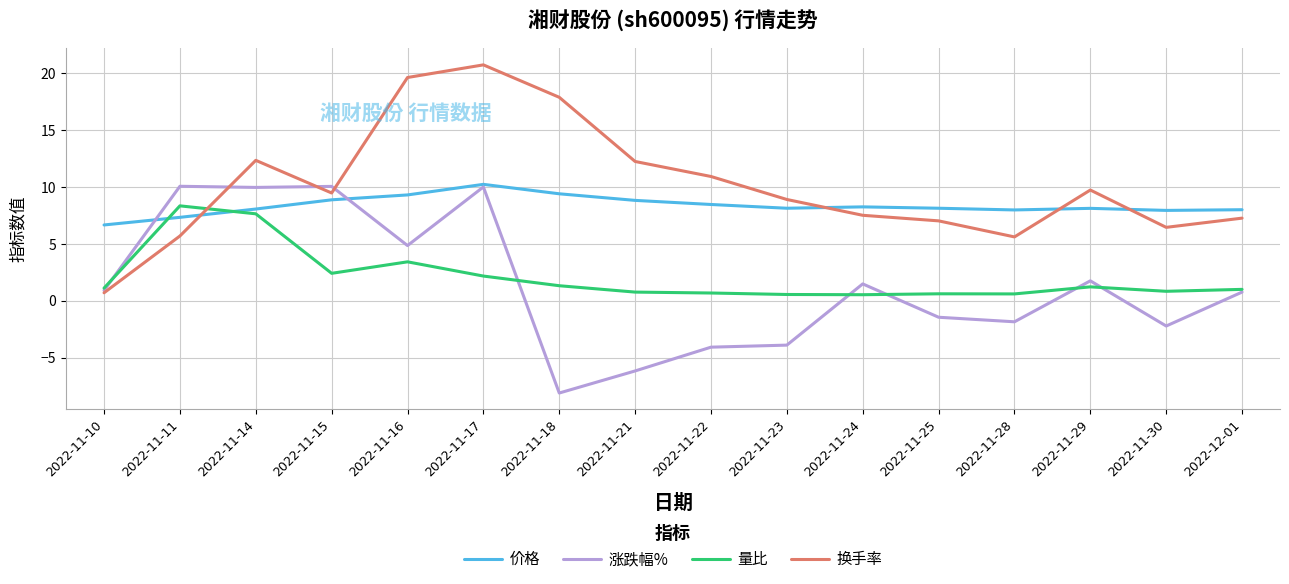

What is the highest value of the 价格 series?

10.2